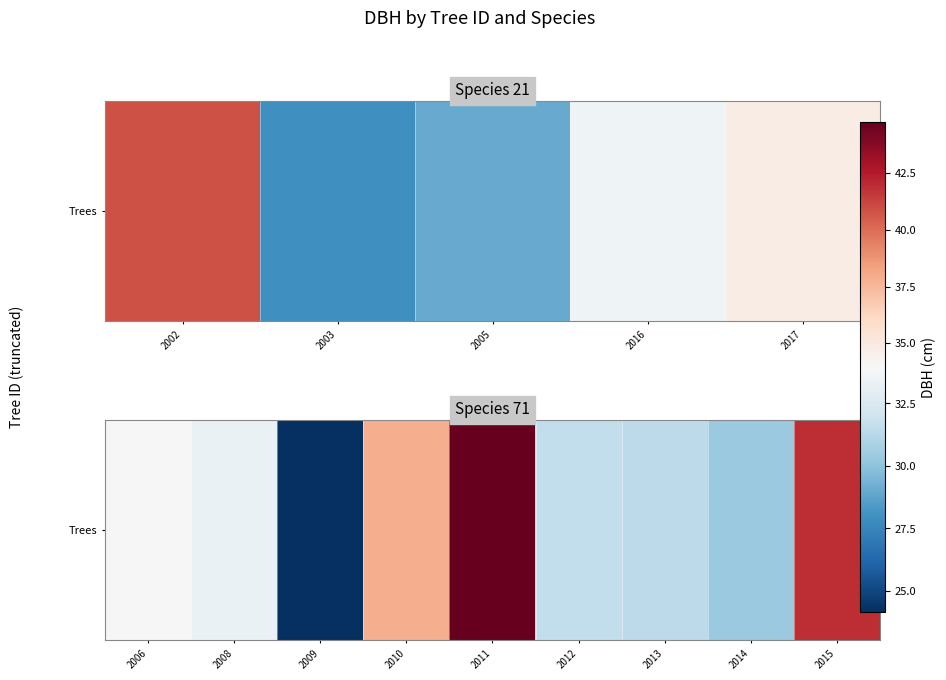

What is the ratio of the value at 2011 to the value at 2008?

1.3